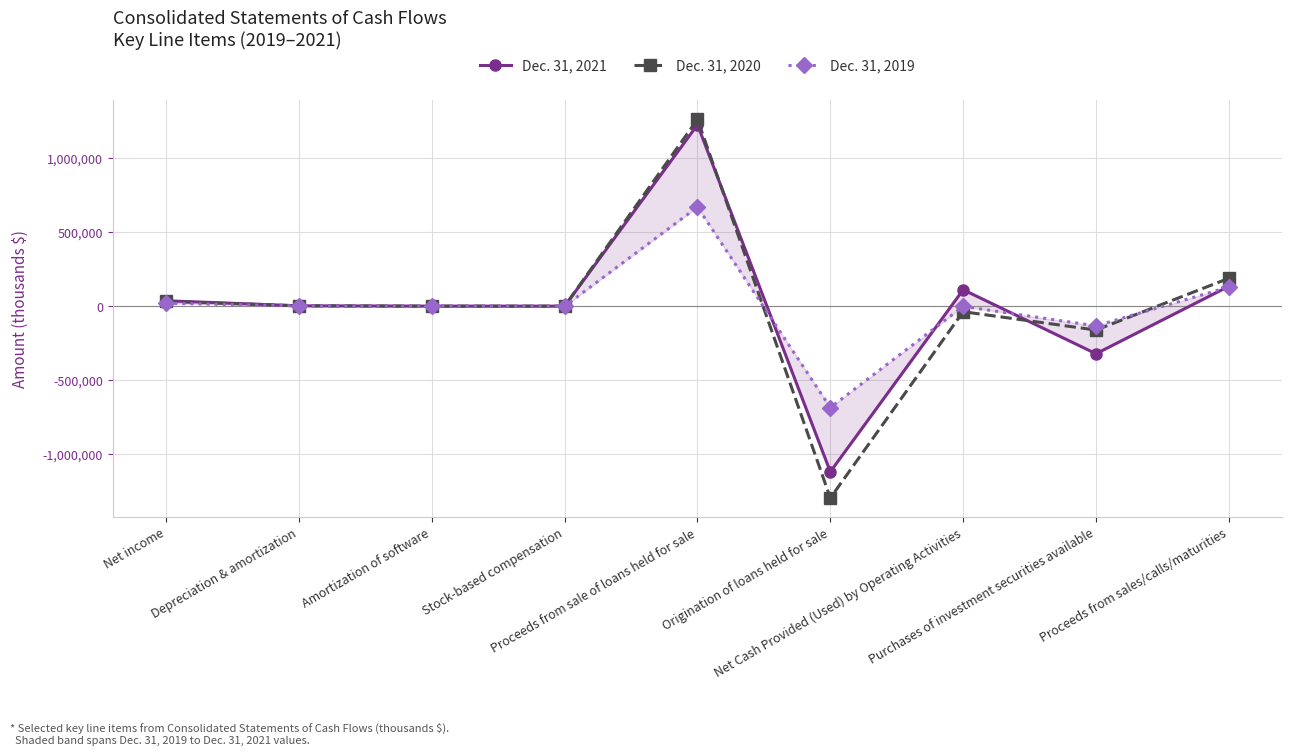

Which category has the highest value in the Dec. 31, 2020 series?

Proceeds from sale of loans held for sale